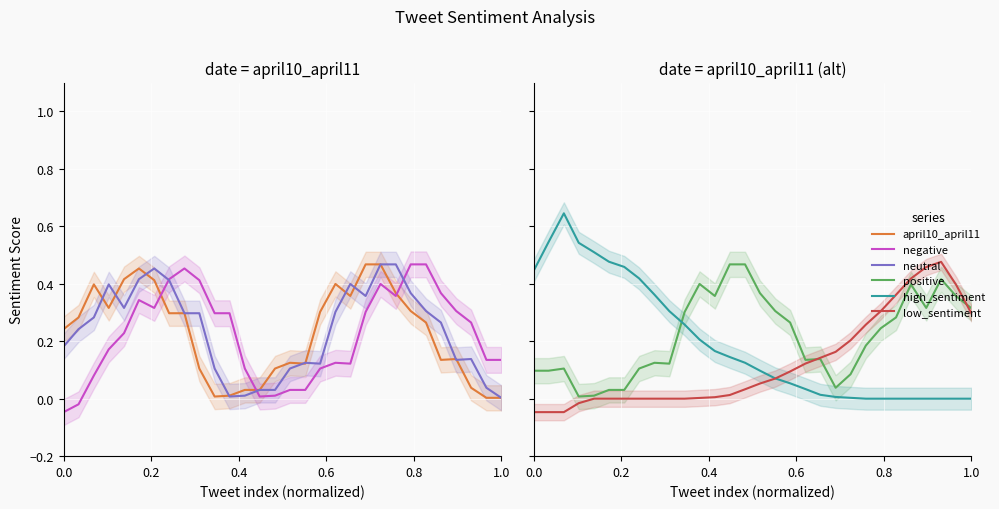

Which series has the largest total across all categories?

neutral